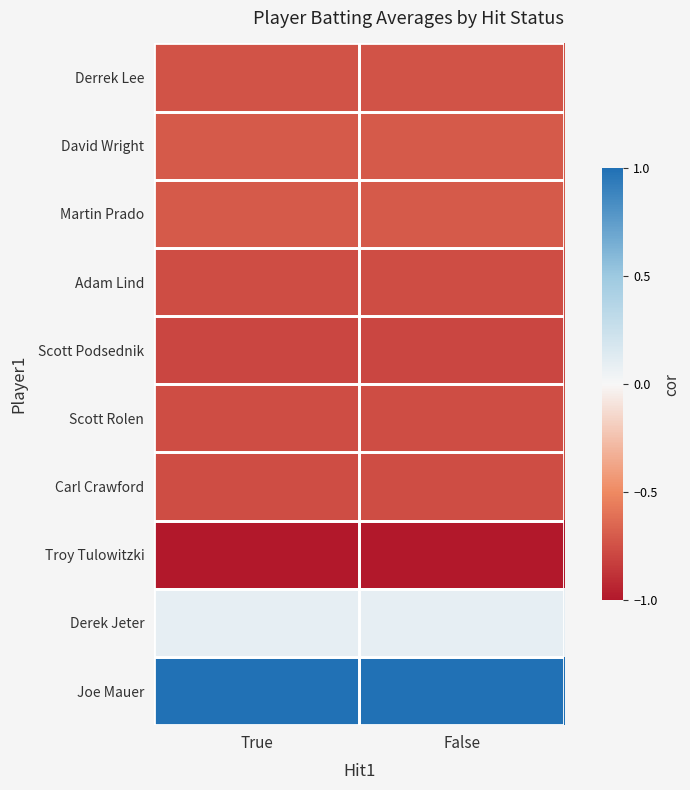

What is the total value across all series at False?

-5.1